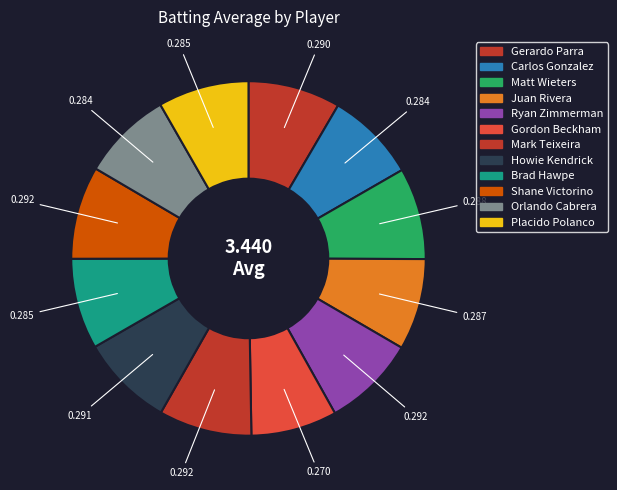

Which has a higher value, Carlos Gonzalez or Howie Kendrick?

Howie Kendrick